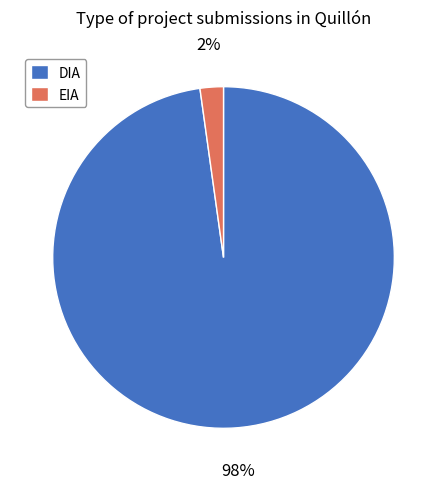

Which has a higher value, DIA or EIA?

DIA